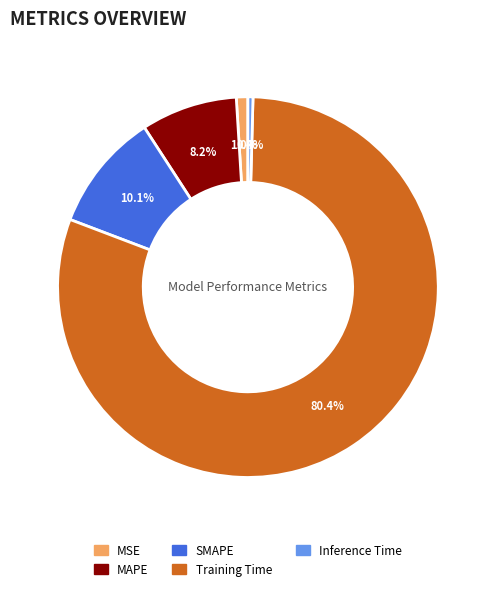

Which category has the biggest portion of the pie?

Training Time